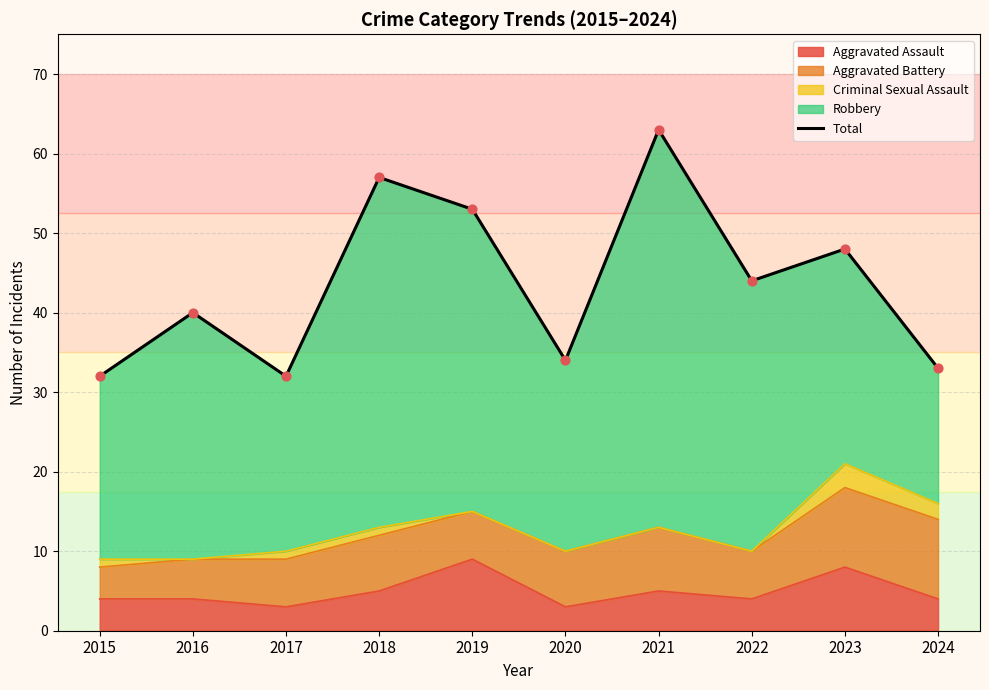

Which has a higher value, 2018 or 2022?

2018